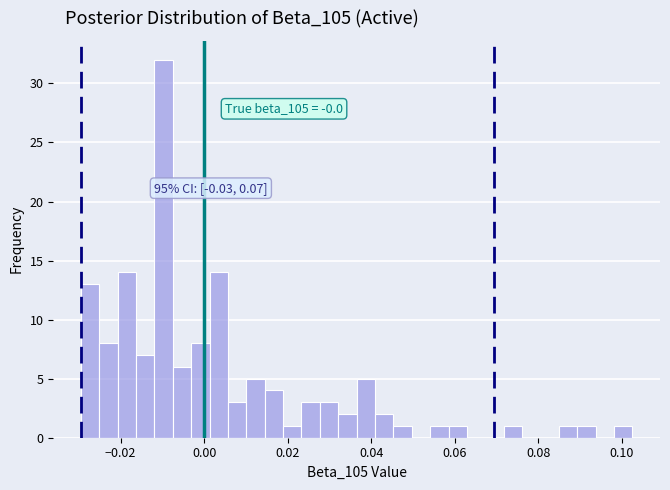

Around what value on the x-axis is the tallest bar? Give the approximate position of its centre, as read against the axis.

-0.010